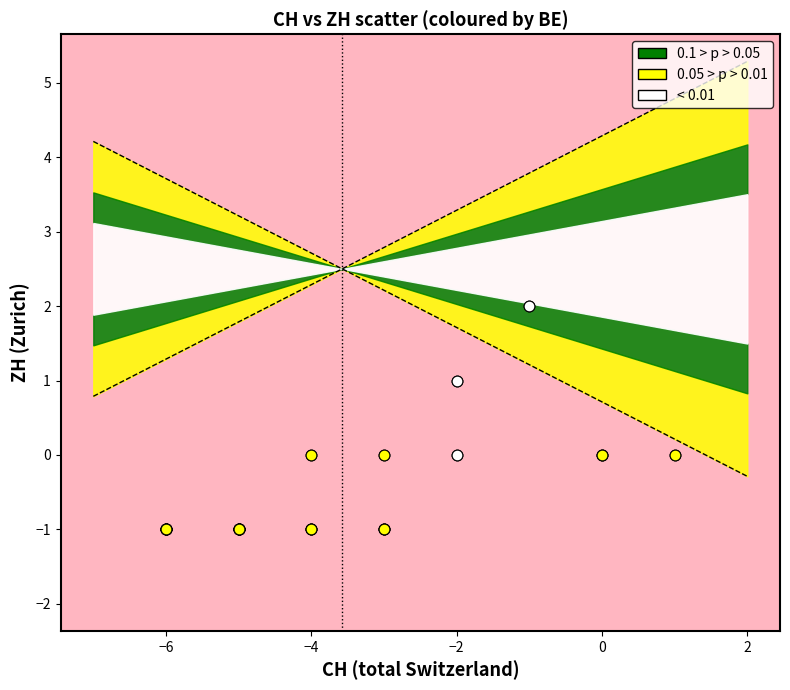

Which series contains the highest Y value?

< 0.01